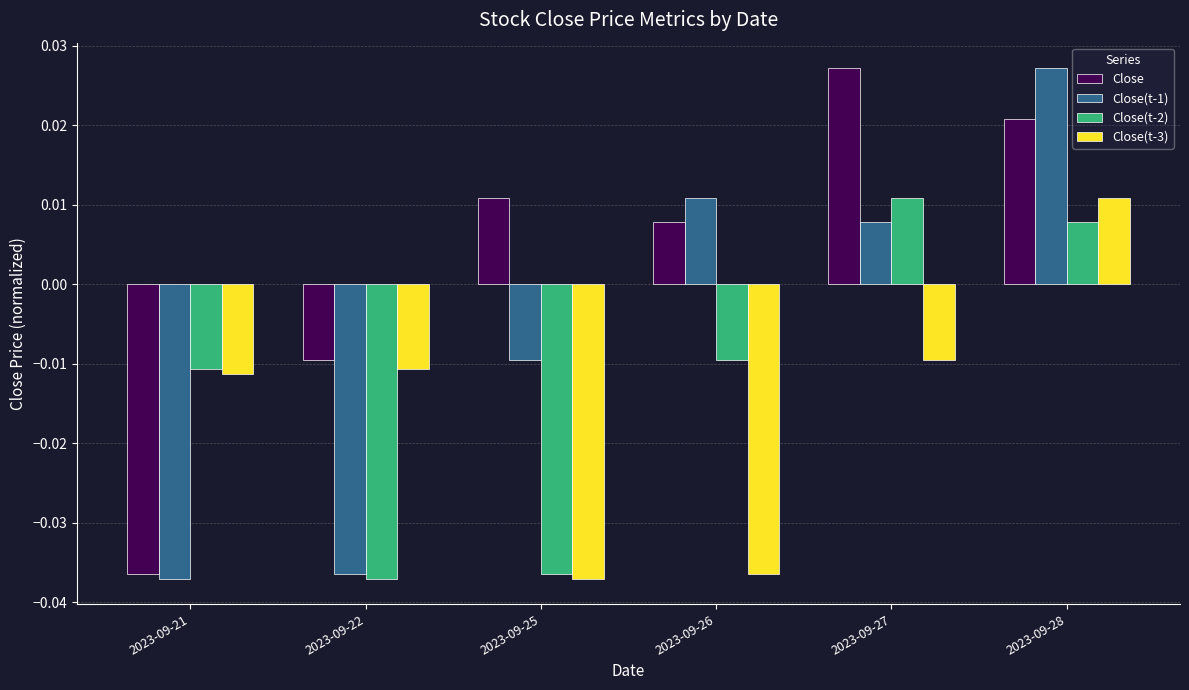

Rank the series by their average value, from highest to lowest.

Close, Close(t-1), Close(t-2), Close(t-3)